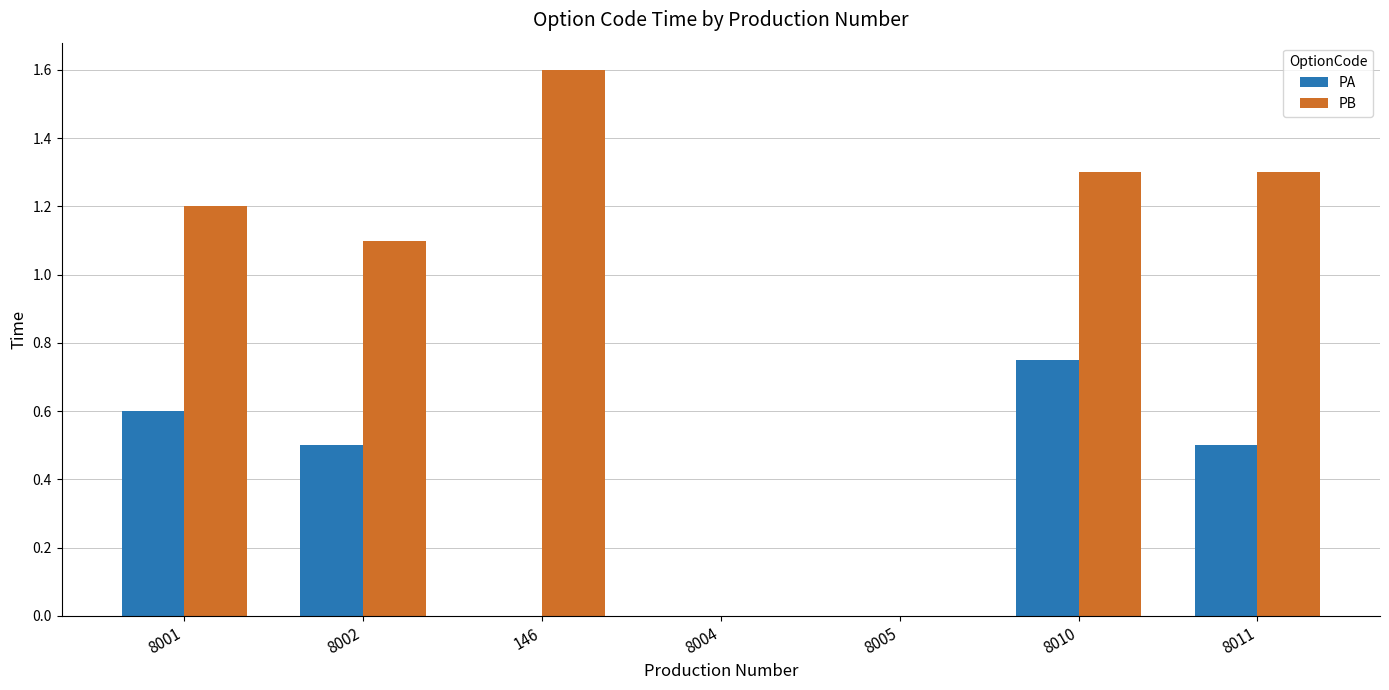

At which category is the sum across all series the highest?

8010